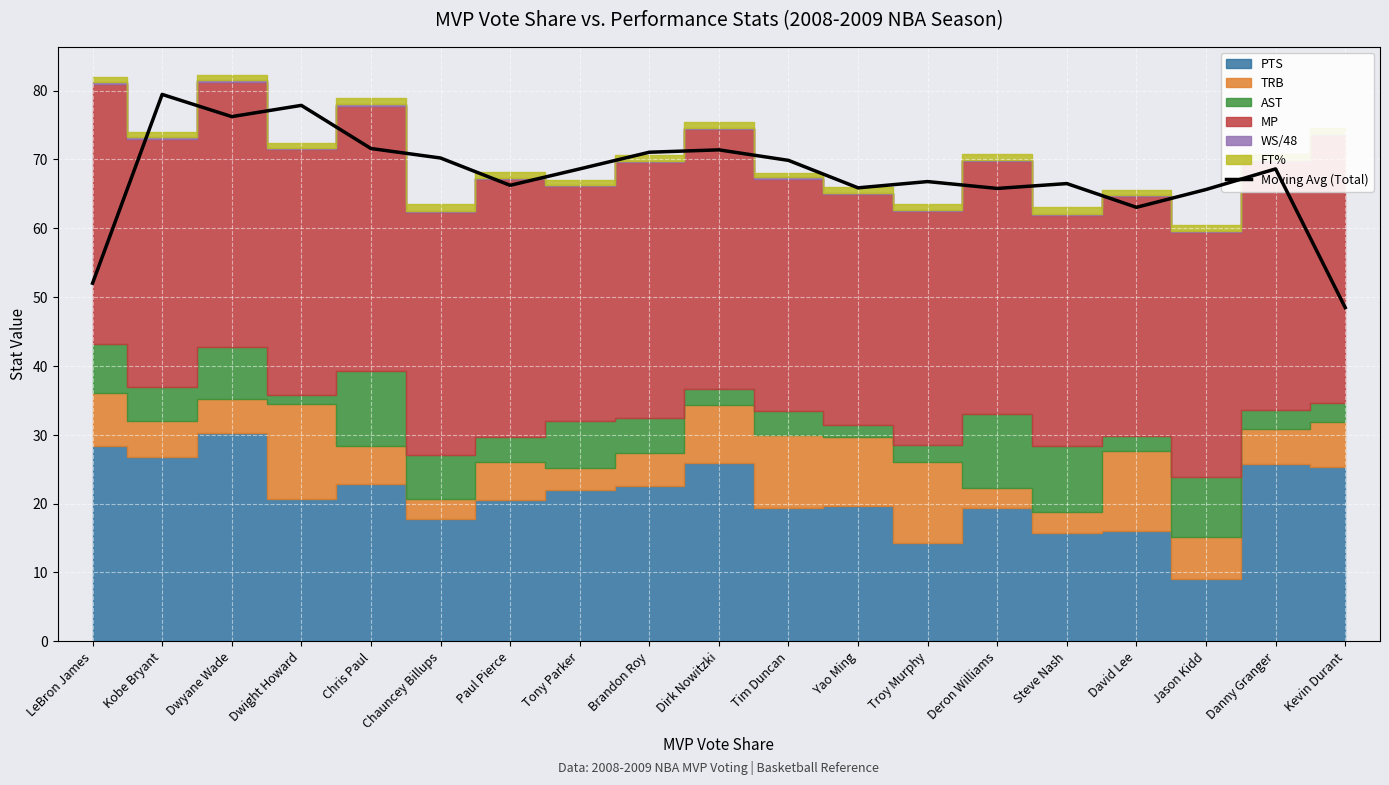

How many lines are shown in the chart?

1